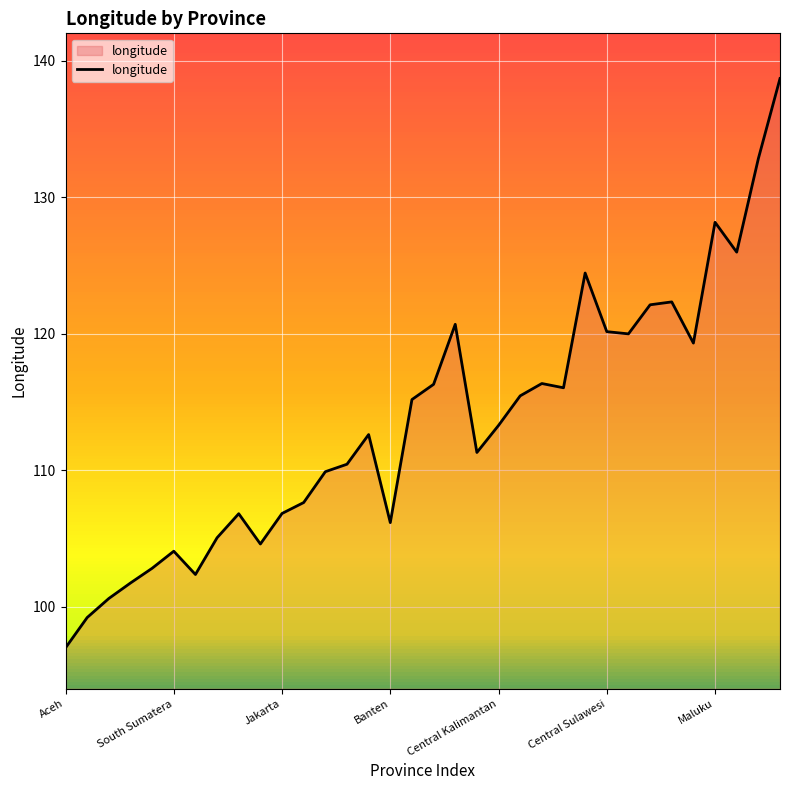

What is the difference between the maximum and minimum values?

41.7